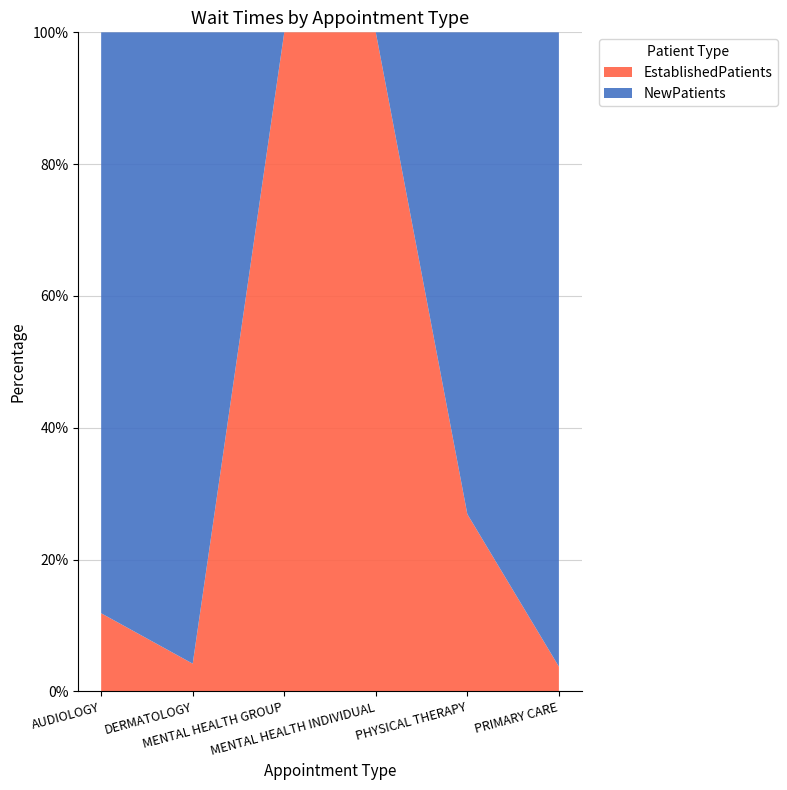

Reading left to right, transcribe all the data shown in this chart.

EstablishedPatients: 1.6	0.5	1.2	3.3	6.4	1.6
NewPatients: 11.9	11.4	0.0	0.0	17.4	41.0